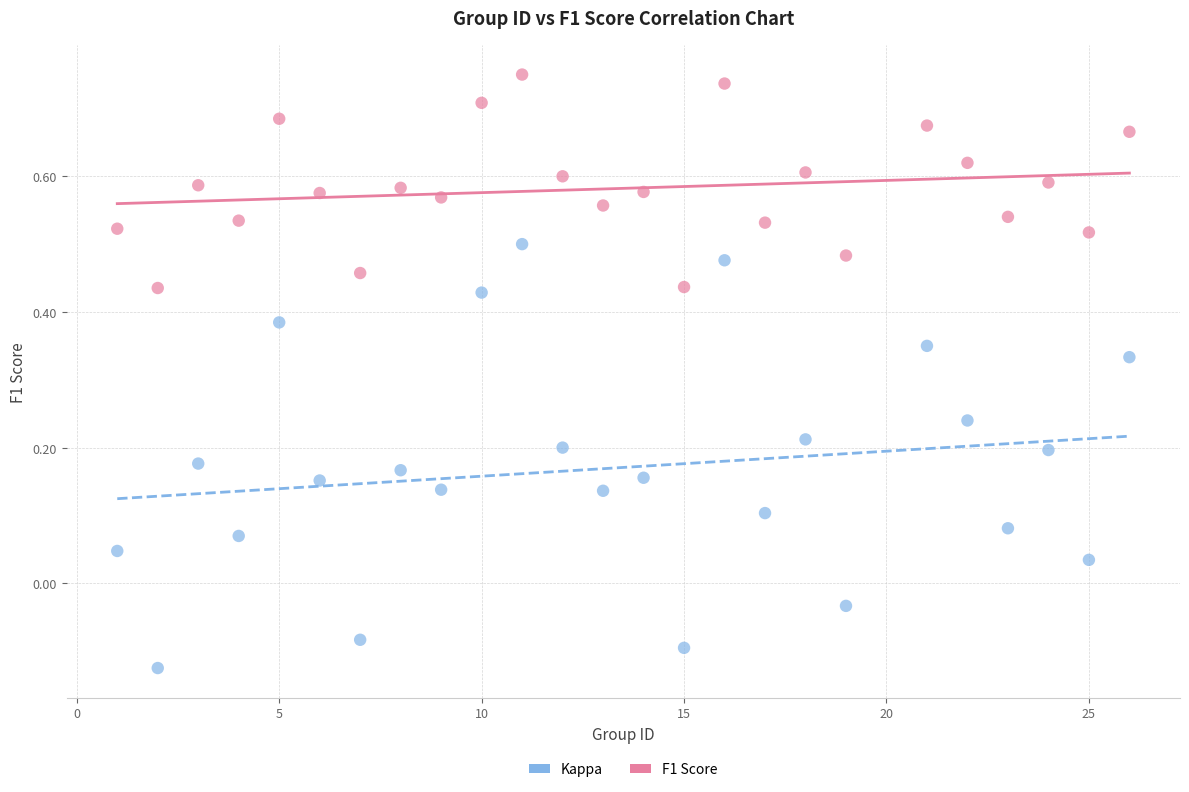

Across all data points, what is the range of X values (max minus min)?

25.0